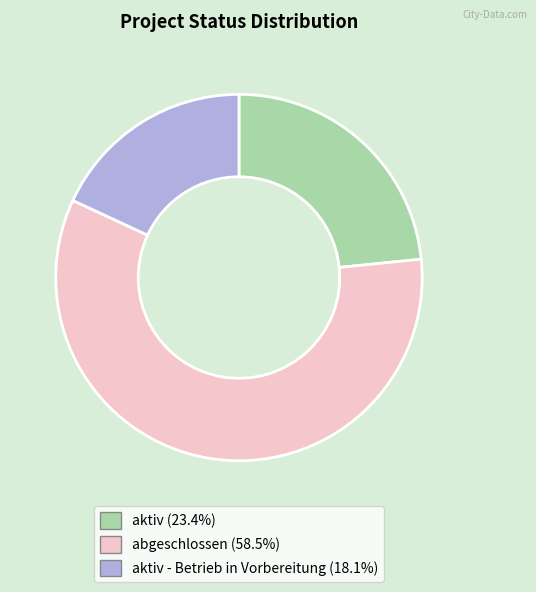

Does any single category account for the majority?

Yes